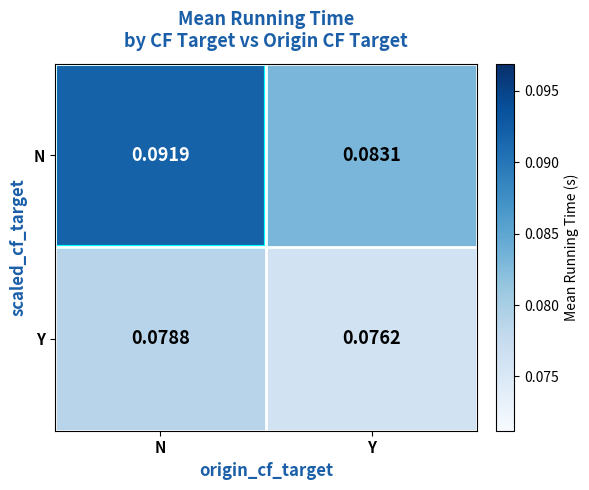

How many distinct data groups are displayed?

2